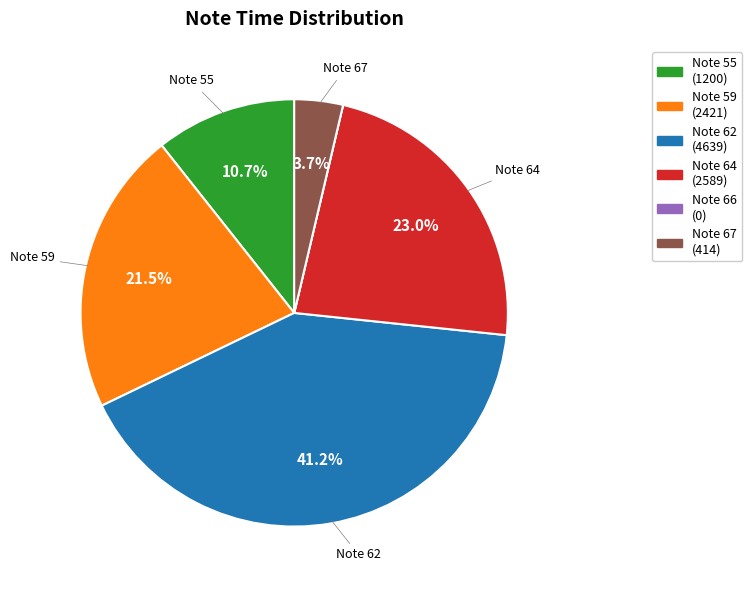

Is there a majority slice in this chart?

No